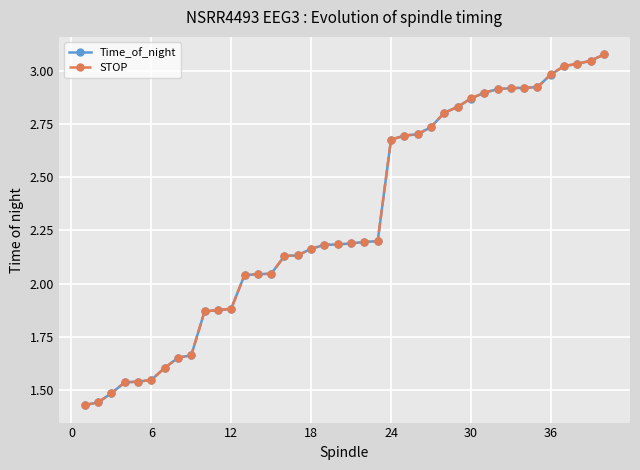

What is the difference between the second highest and minimum values in the Time_of_night series?

1.6